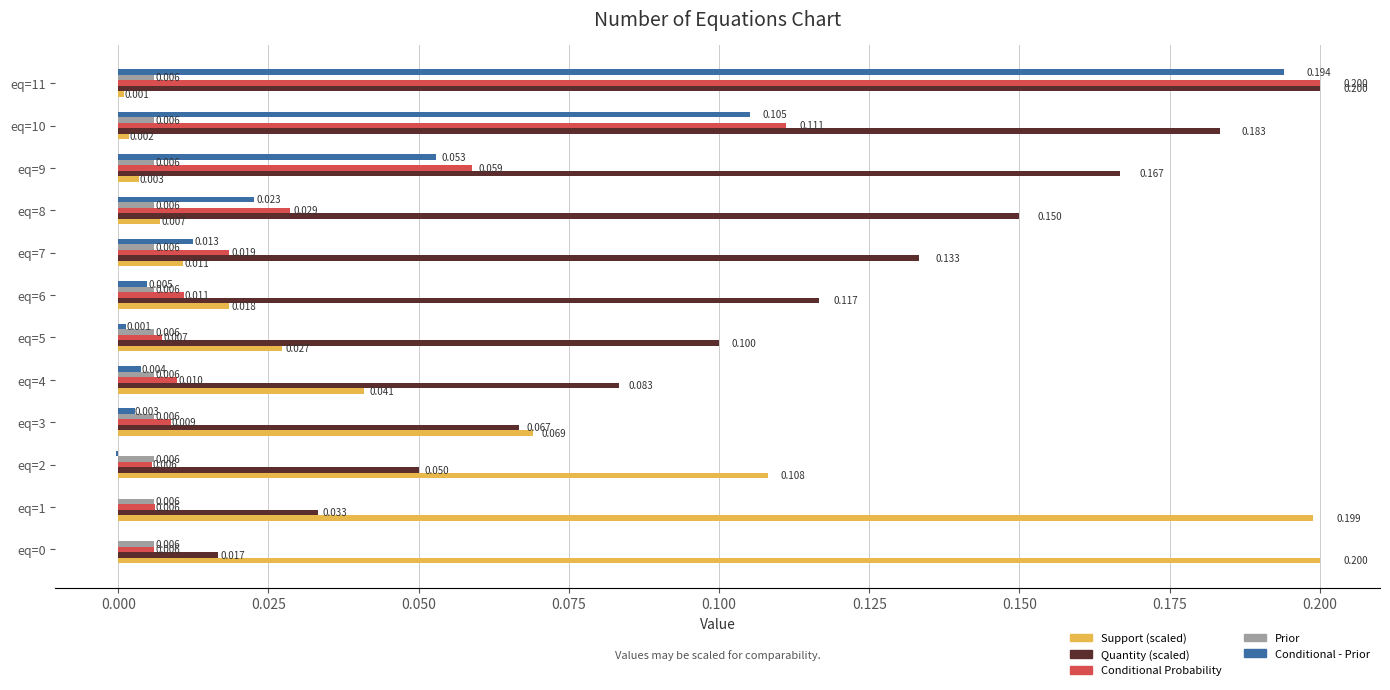

What is the maximum value shown in the chart?

0.2